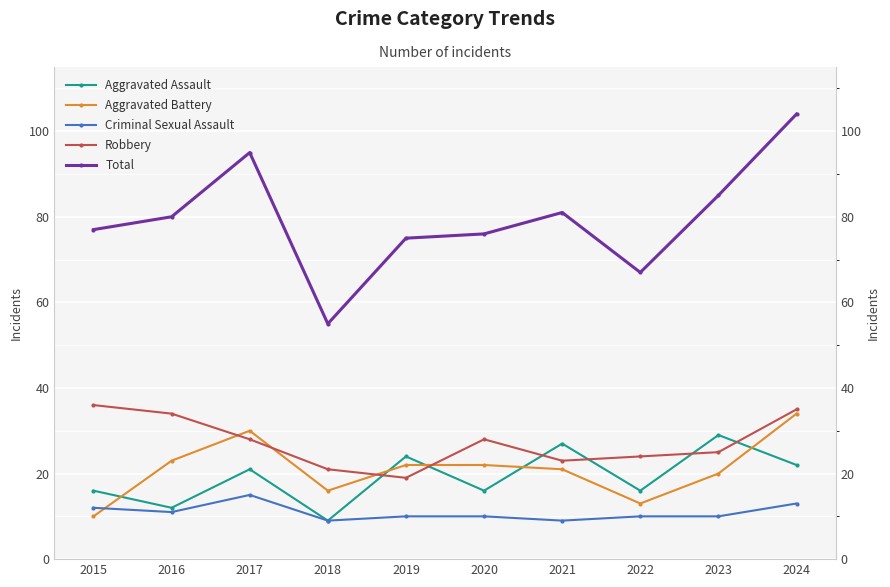

What is the difference between the Total values at 2019 and 2024?

29